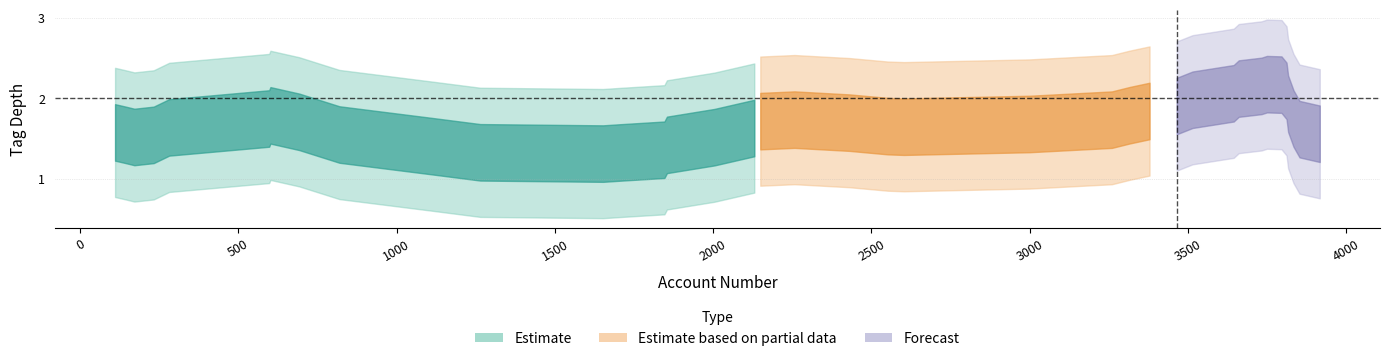

How many series are shown in this chart?

3